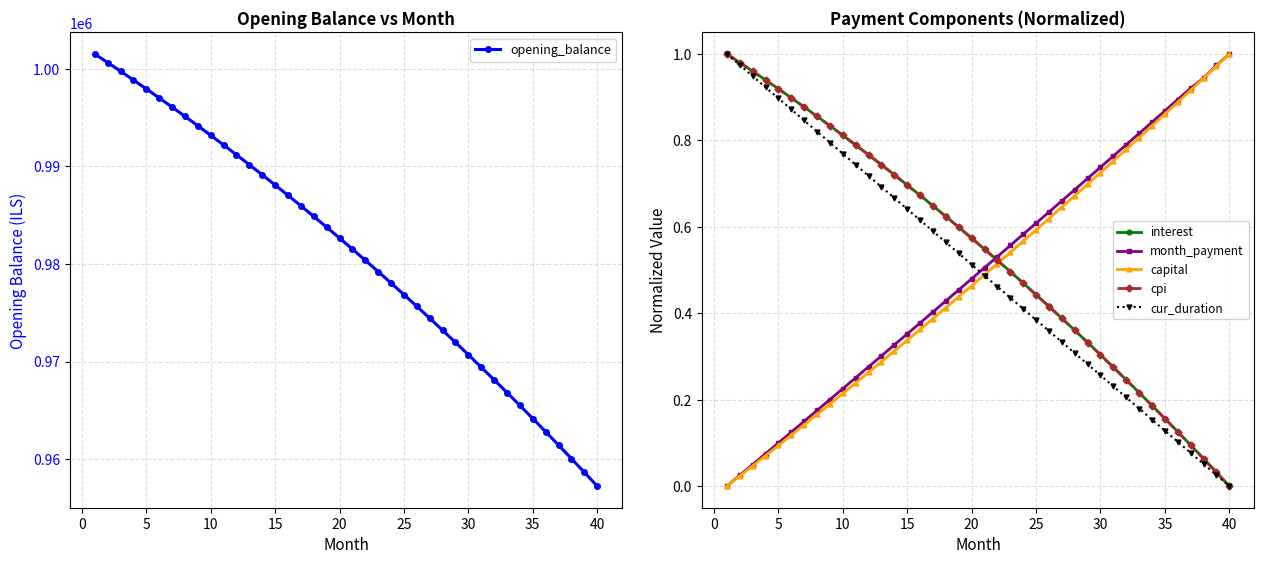

True or false: capital has more than 1 interior local peaks.

False